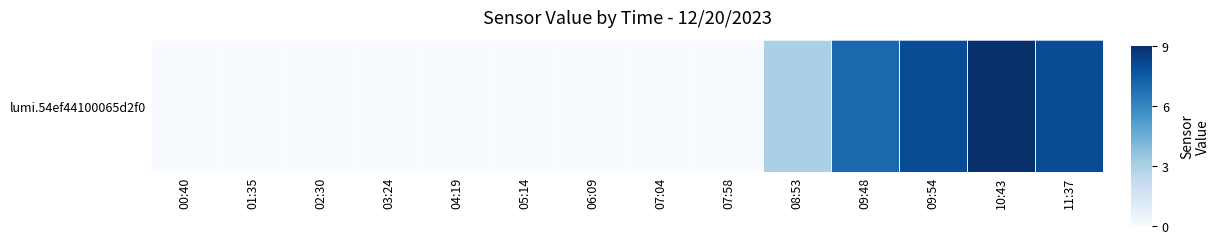

Which has a higher value, 08:53 or 03:24?

08:53